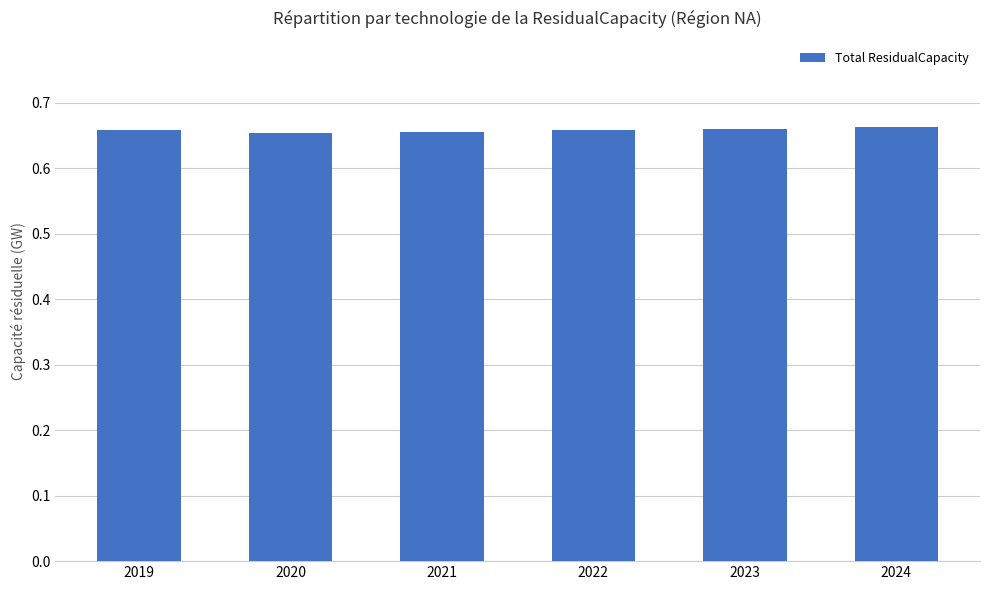

True or false: the data shows 0.3 at 2019.

False